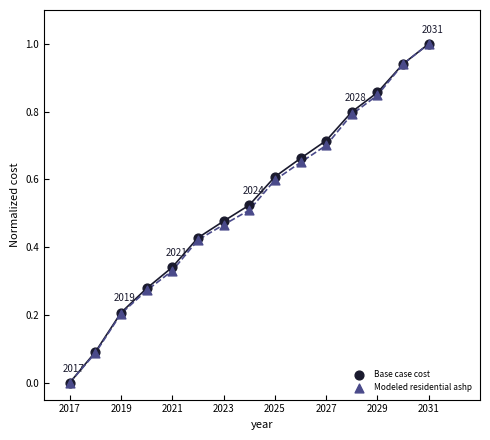

What are all the series names shown in the legend?

Base case cost, Modeled residential ashp